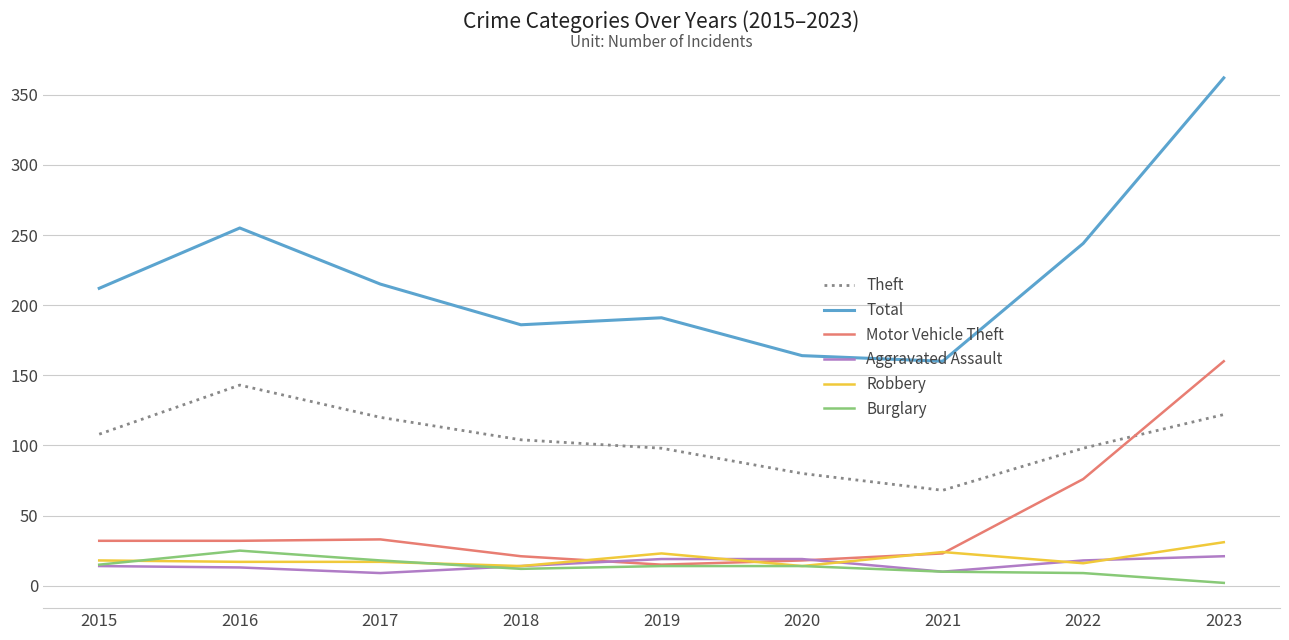

At which category is the sum across all series the highest?

2023